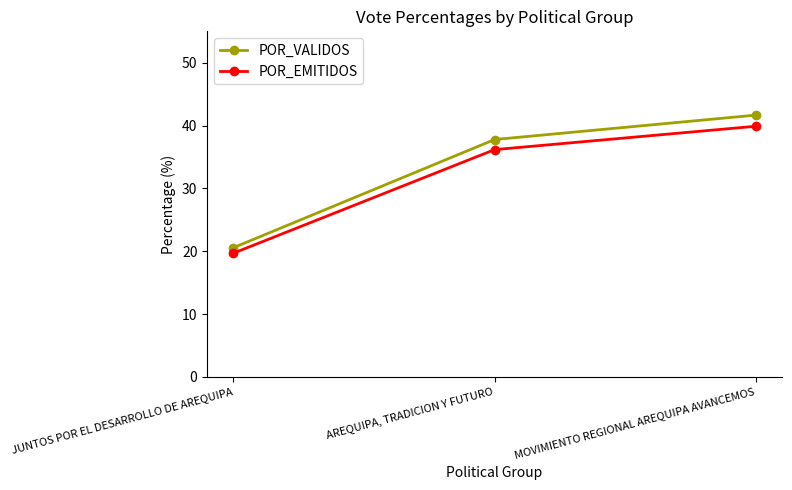

True or false: POR_EMITIDOS has a value of 50.2 at AREQUIPA, TRADICION Y FUTURO.

False